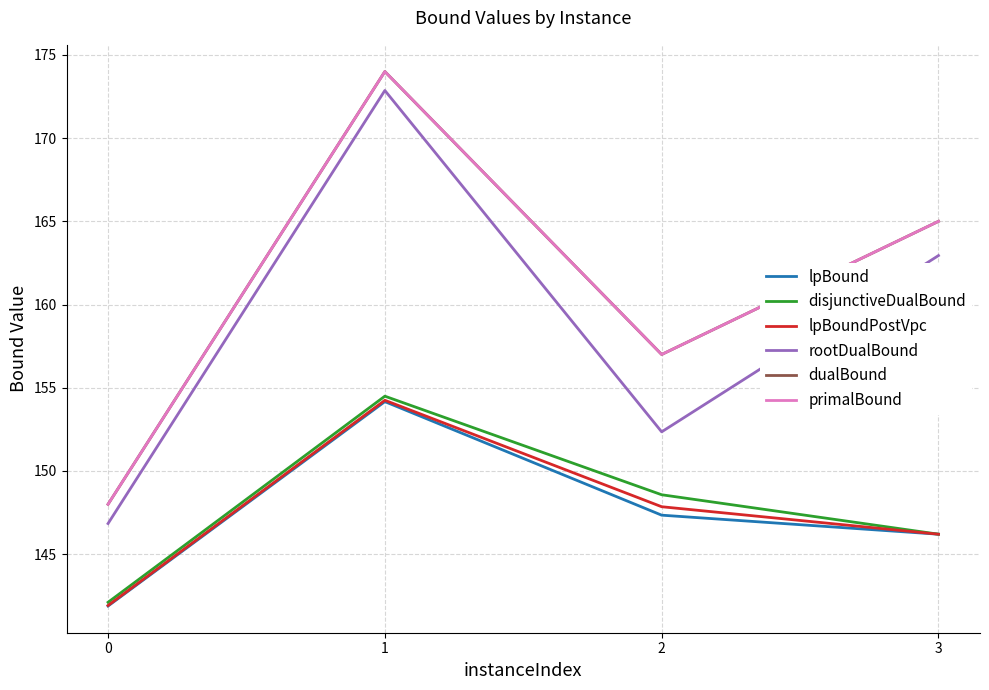

Rank the series at 2 from highest to lowest value.

dualBound, primalBound, rootDualBound, disjunctiveDualBound, lpBoundPostVpc, lpBound